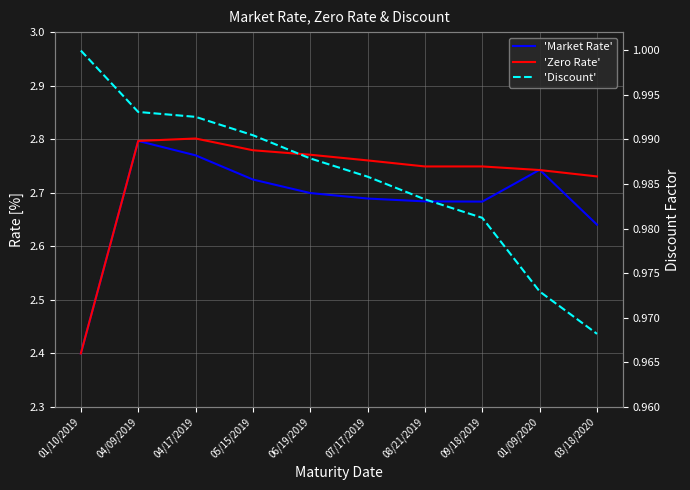

What is the label of the 8th point from the left?

09/18/2019